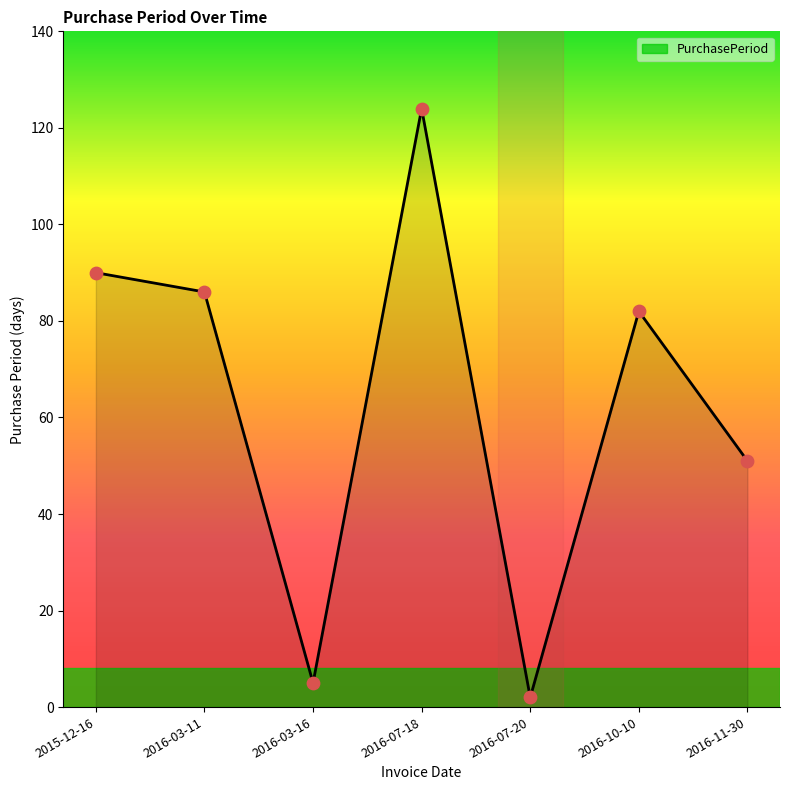

What is the change in value from 2016-07-20 to 2016-10-10?

+80